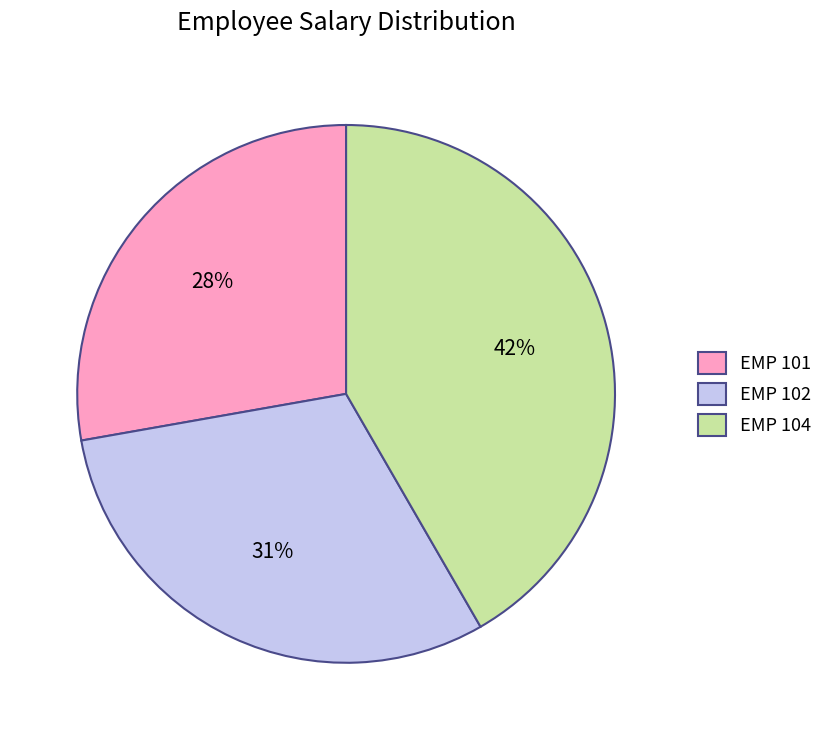

What percentage is the EMP 101 slice, to the nearest percent?

28%